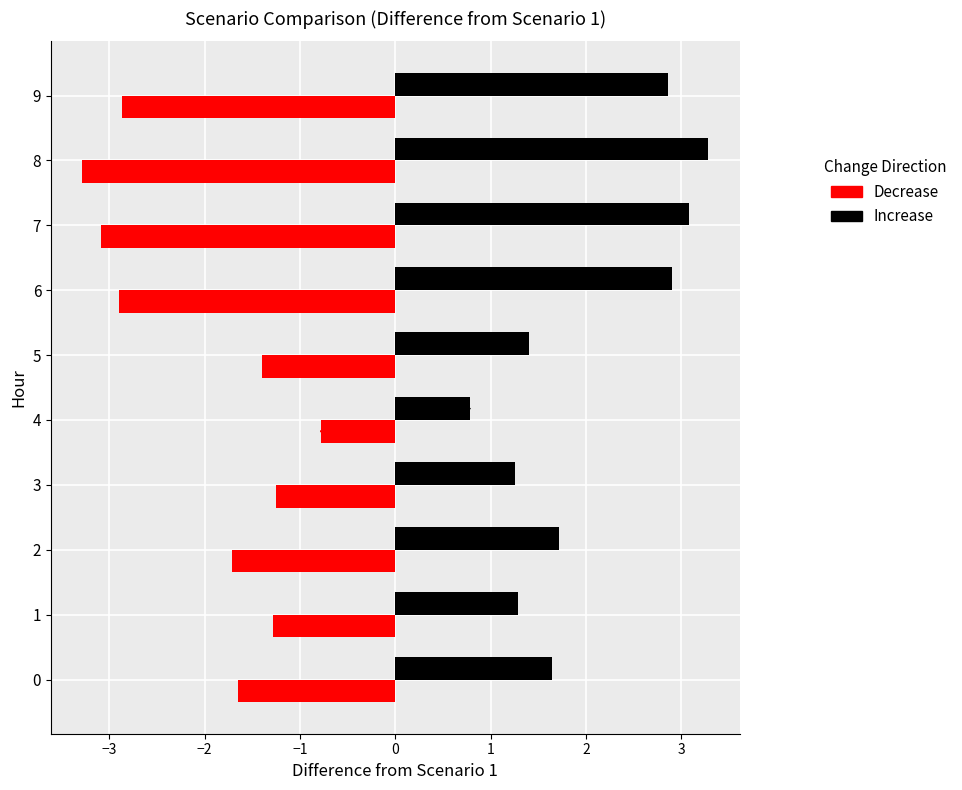

What is the greatest value displayed?

3.3